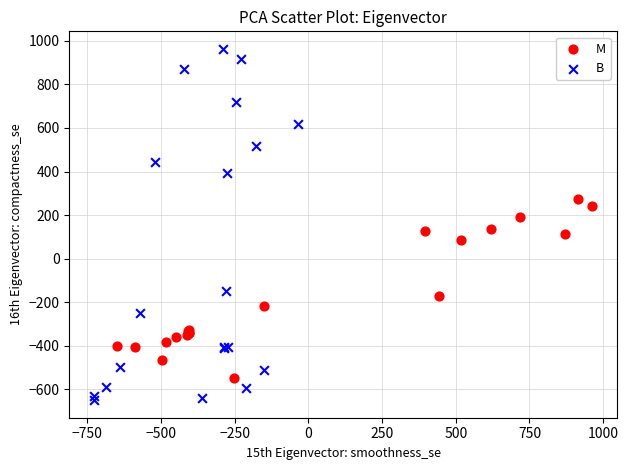

Which series contains the highest Y value?

B